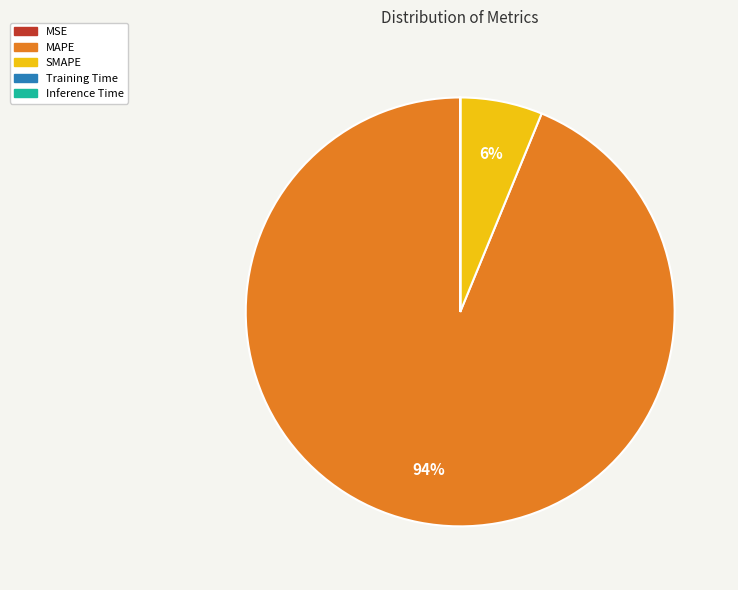

To the nearest percent, what is the difference between the largest and smallest slice percentages?

94%